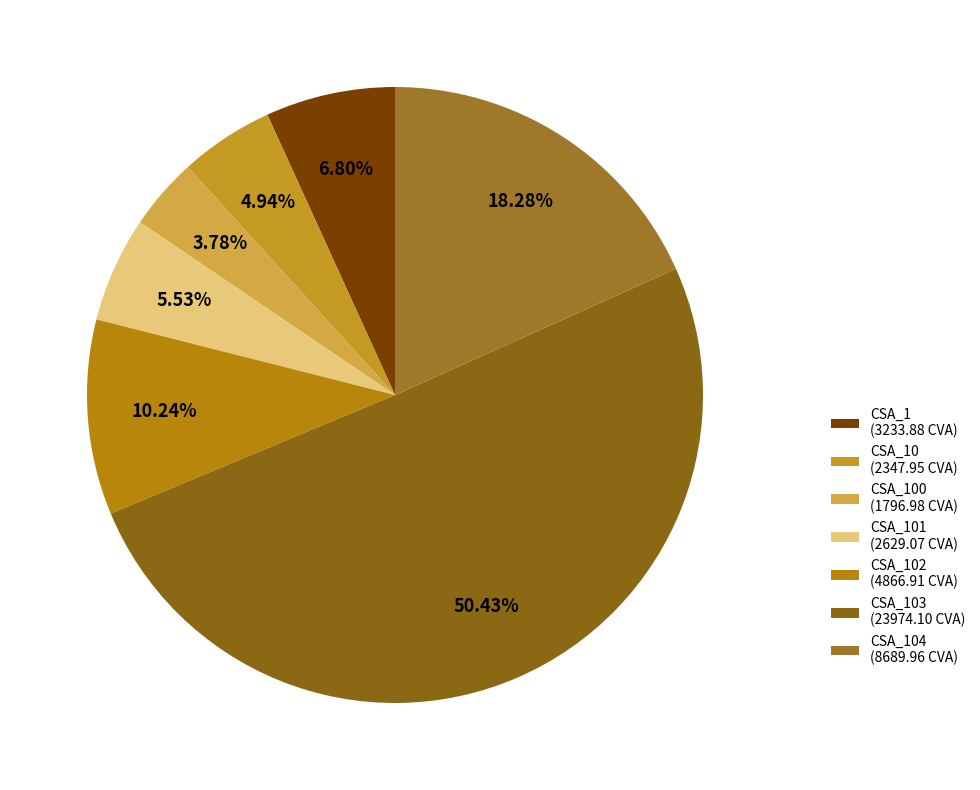

Which slice represents more than half of the pie?

CSA_103 (23974.10 CVA)